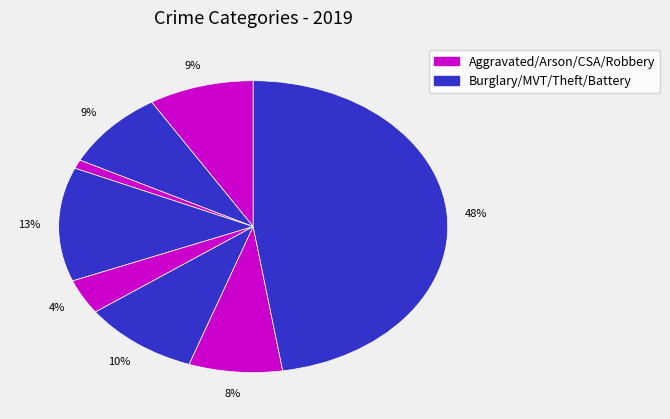

How many segments does this pie chart have?

8